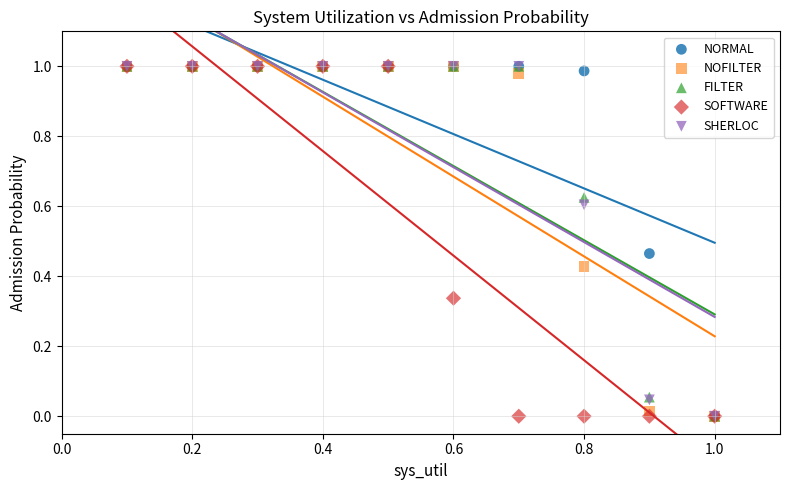

What are all the series names shown in the legend?

NORMAL, NOFILTER, FILTER, SOFTWARE, SHERLOC